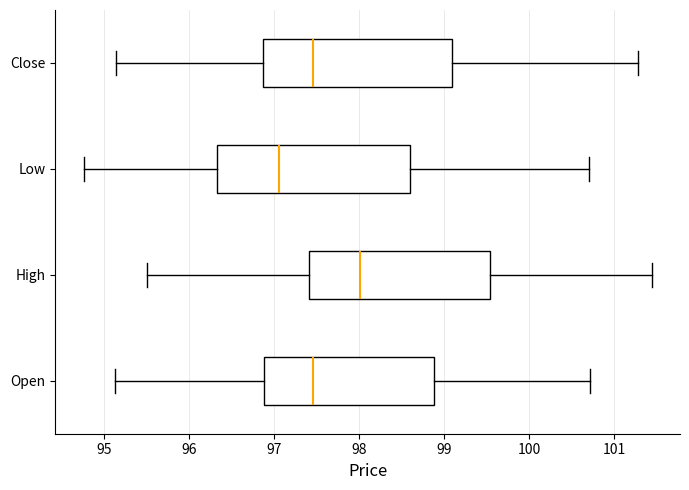

Which box has the furthest to the left median line?

Low